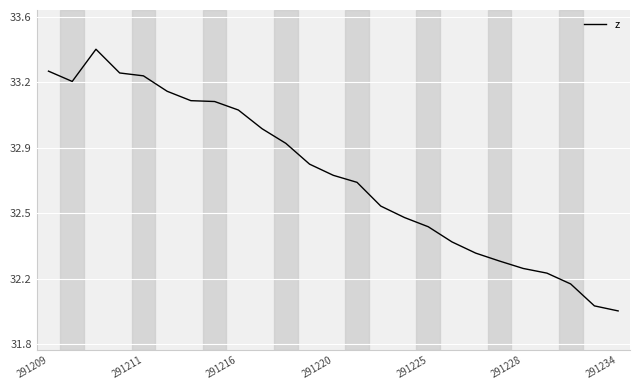

Is this an area chart (filled region under the line)?

No